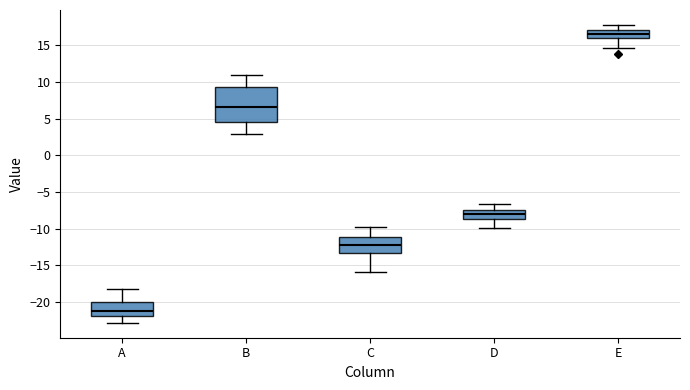

Comparing the boxes themselves (not the whiskers), which one is the tallest?

B